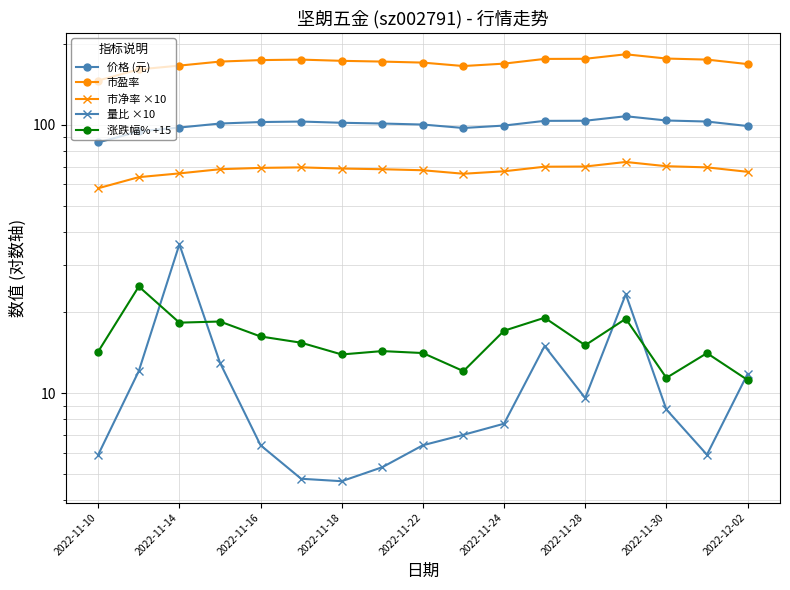

What is the difference between the maximum and minimum values in the 市盈率 series?

37.0